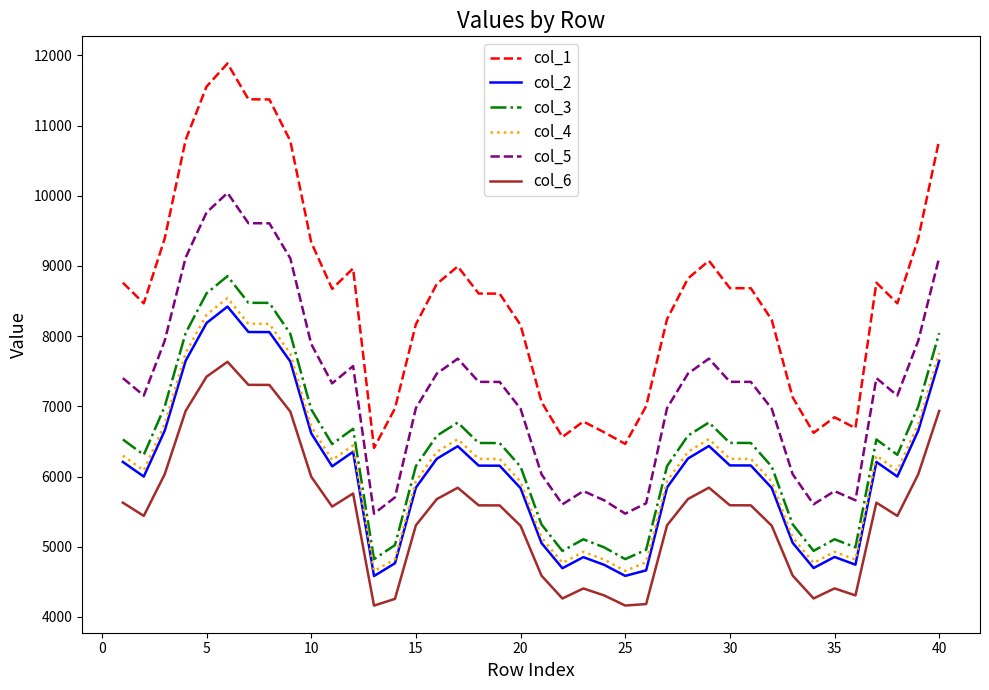

Which series has the largest total across all categories?

col_1